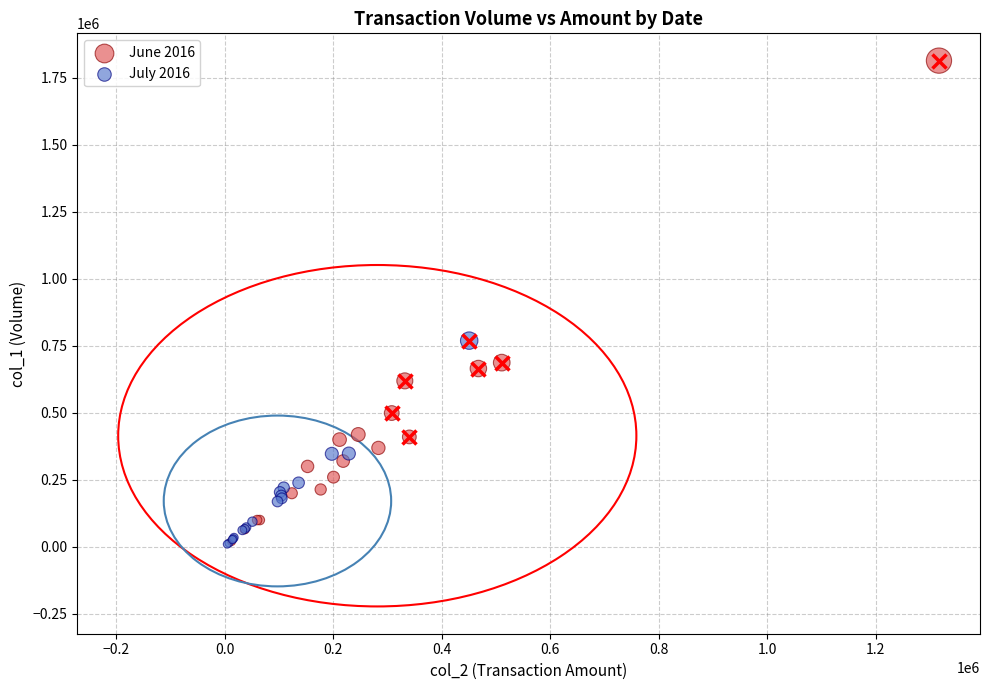

Which series has the largest Y range (max minus min)?

June 2016